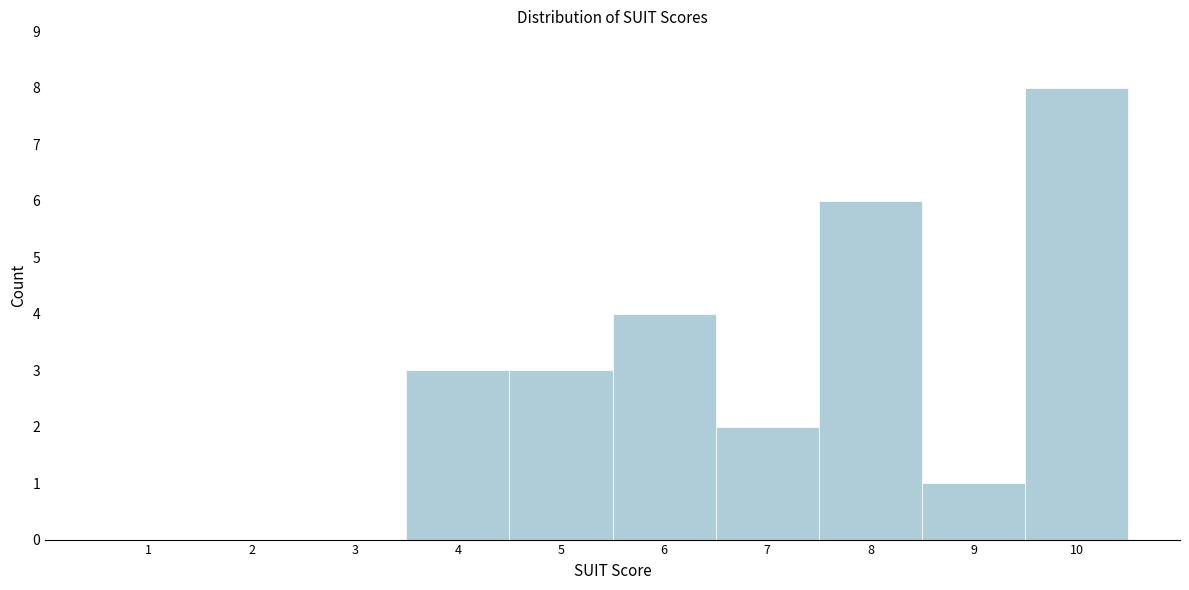

Reading right to left, transcribe all the data shown in this chart.

10=8	9=1	8=6	7=2	6=4	5=3	4=3	3=0	2=0	1=0